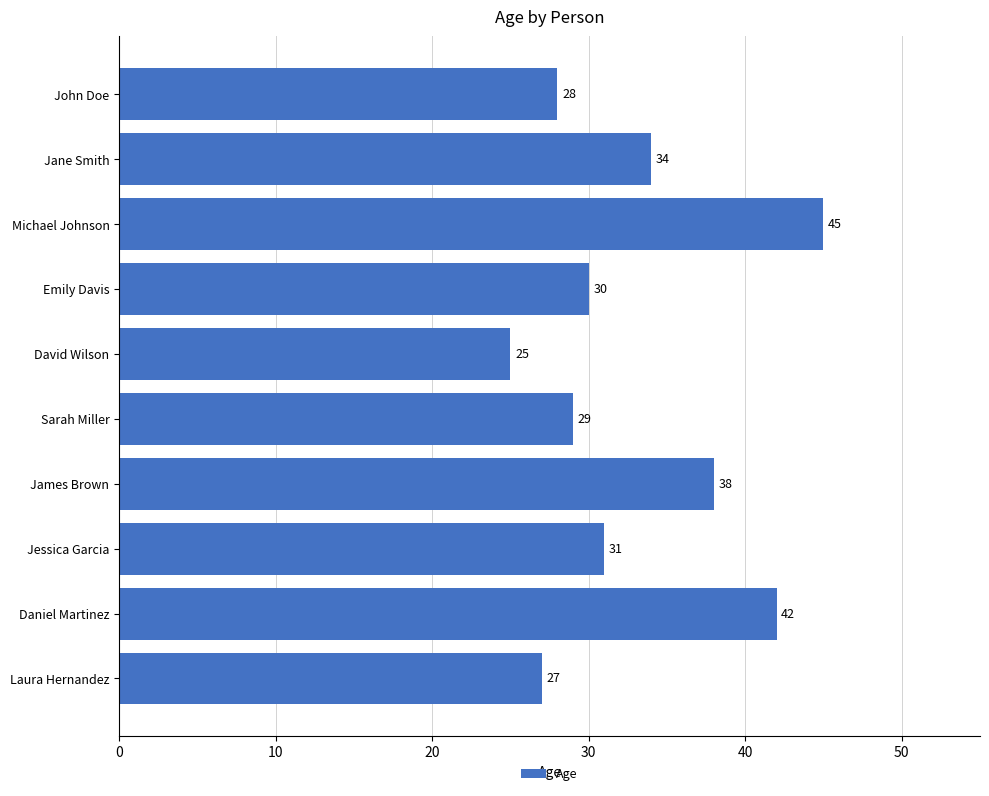

What is the label of the 2nd bar from the bottom?

Daniel Martinez